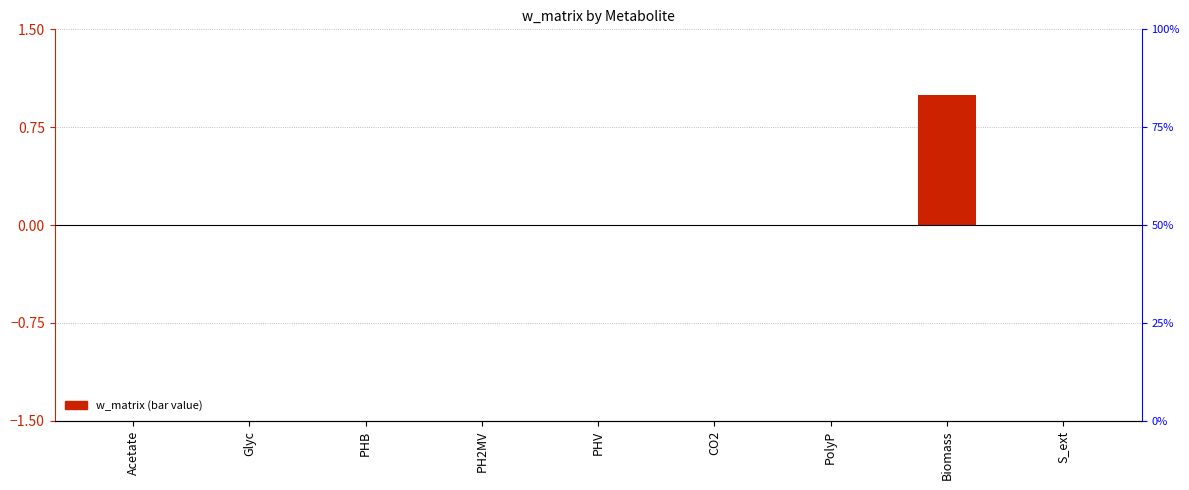

List the labels in order of value, largest first.

Biomass, Acetate, Glyc, PHB, PH2MV, PHV, CO2, PolyP, S_ext